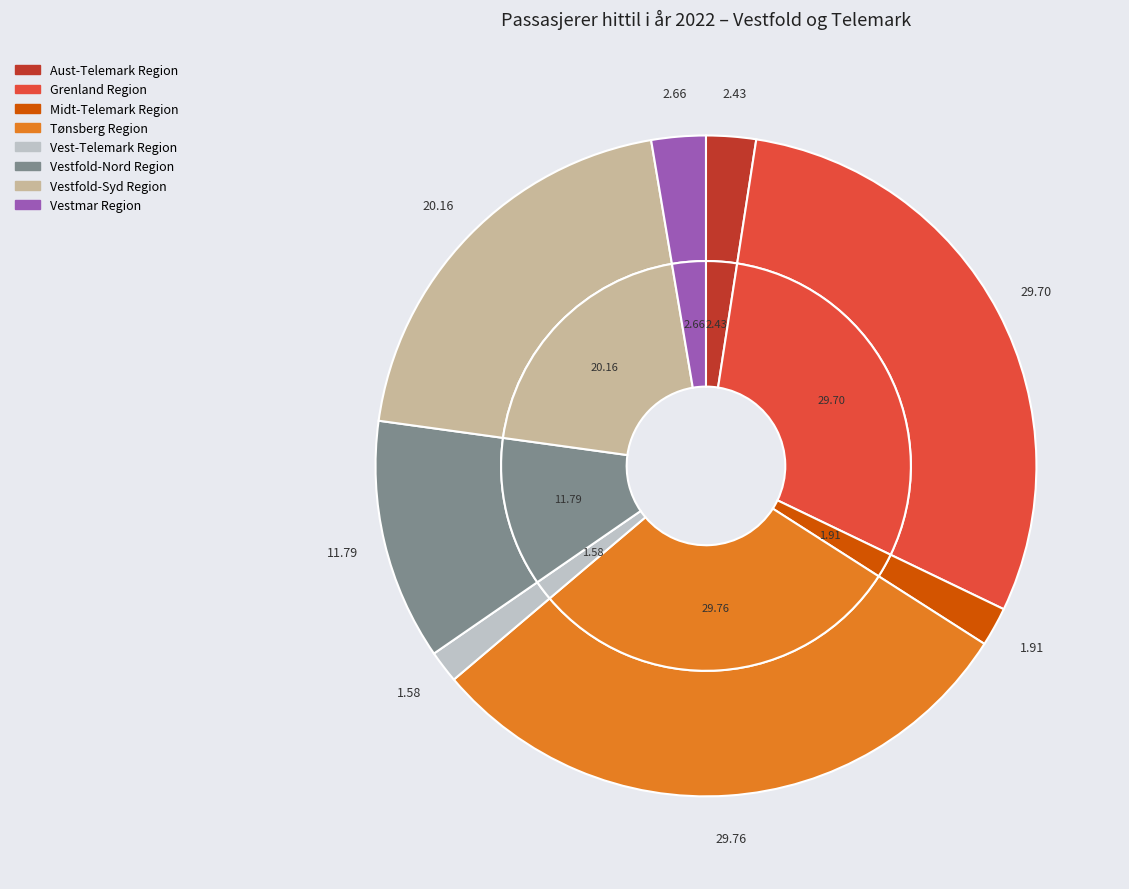

Is the sum of Vest-Telemark Region and Midt-Telemark Region greater than half?

No